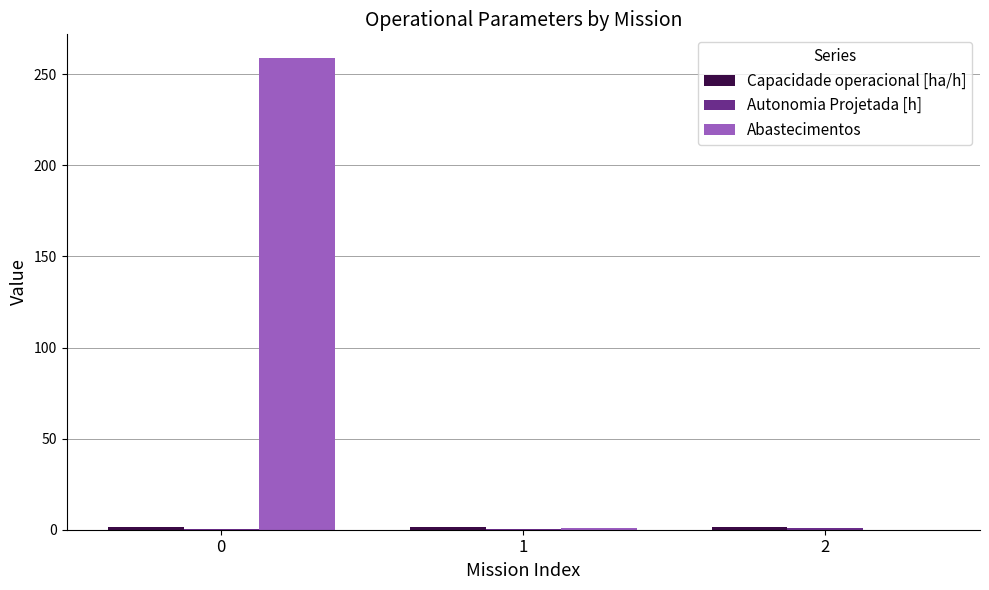

What is the maximum value shown in the chart?

259.0